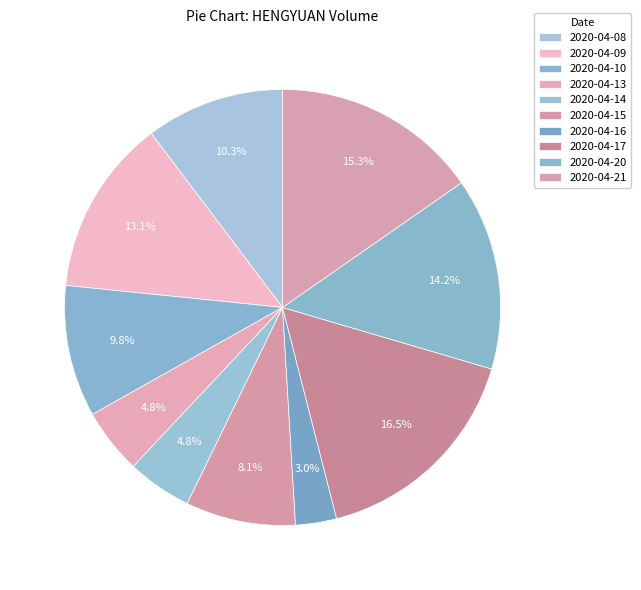

Count the number of slices in the pie.

10